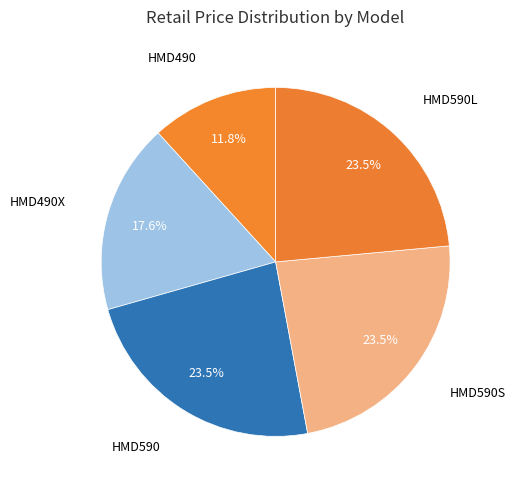

How many segments does this pie chart have?

5